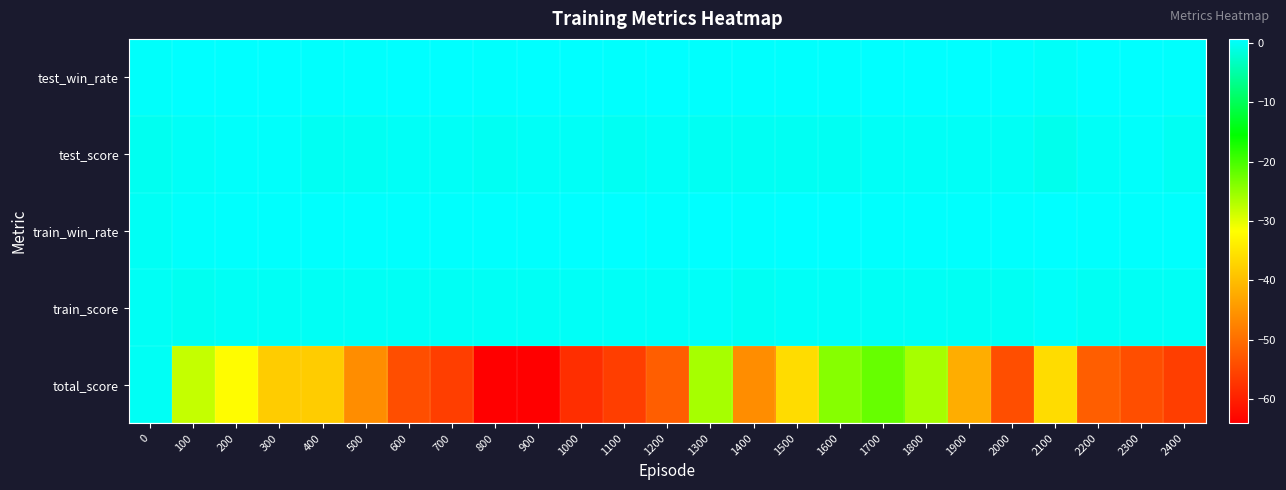

Reading right to left, list all the values displayed in this chart.

test_win_rate: 2400=0.4	2300=0.6	2200=0.6	2100=0.2	2000=0.5	1900=0.6	1800=0.5	1700=0.5	1600=0.4	1500=0.4	1400=0.4	1300=0.4	1200=0.5	1100=0.4	1000=0.5	900=0.5	800=0.4	700=0.6	600=0.6	500=0.4	400=0.4	300=0.6	200=0.6	100=0.6	0=0.3
test_score: 2400=-0.1	2300=0.3	2200=0.1	2100=-0.5	2000=-0.0	1900=0.1	1800=0.0	1700=0.0	1600=-0.1	1500=-0.1	1400=-0.1	1300=-0.2	1200=0.0	1100=-0.2	1000=0.0	900=0.0	800=-0.2	700=0.1	600=0.1	500=-0.1	400=-0.1	300=0.3	200=0.3	100=0.1	0=-0.4
train_win_rate: 2400=0.5	2300=0.5	2200=0.4	2100=0.6	2000=0.4	1900=0.4	1800=0.5	1700=0.5	1600=0.6	1500=0.6	1400=0.4	1300=0.6	1200=0.5	1100=0.5	1000=0.5	900=0.5	800=0.5	700=0.5	600=0.5	500=0.5	400=0.5	300=0.5	200=0.5	100=0.4	0=0.0
train_score: 2400=0.0	2300=-0.0	2200=-0.2	2100=0.2	2000=-0.1	1900=-0.1	1800=-0.0	1700=0.0	1600=0.1	1500=0.1	1400=-0.2	1300=0.3	1200=0.0	1100=0.0	1000=0.0	900=0.0	800=-0.1	700=-0.0	600=-0.1	500=-0.1	400=0.0	300=-0.1	200=-0.0	100=-0.3	0=-0.0
total_score: 2400=-56.0	2300=-54.0	2200=-52.0	2100=-36.0	2000=-54.0	1900=-42.0	1800=-26.0	1700=-22.0	1600=-24.0	1500=-36.0	1400=-46.0	1300=-26.0	1200=-52.0	1100=-56.0	1000=-58.0	900=-64.0	800=-64.0	700=-56.0	600=-54.0	500=-46.0	400=-38.0	300=-38.0	200=-32.0	100=-28.0	0=0.0